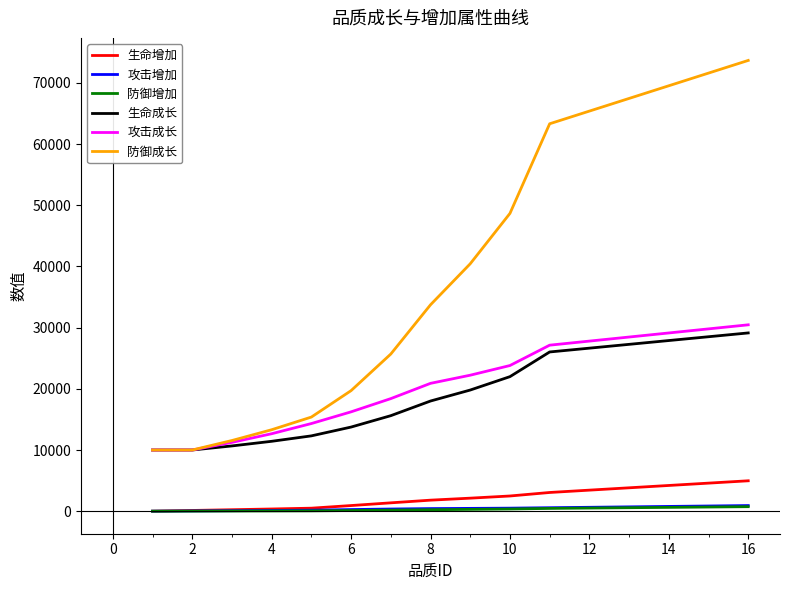

True or false: 防御增加 and 攻击成长 cross at least once.

False